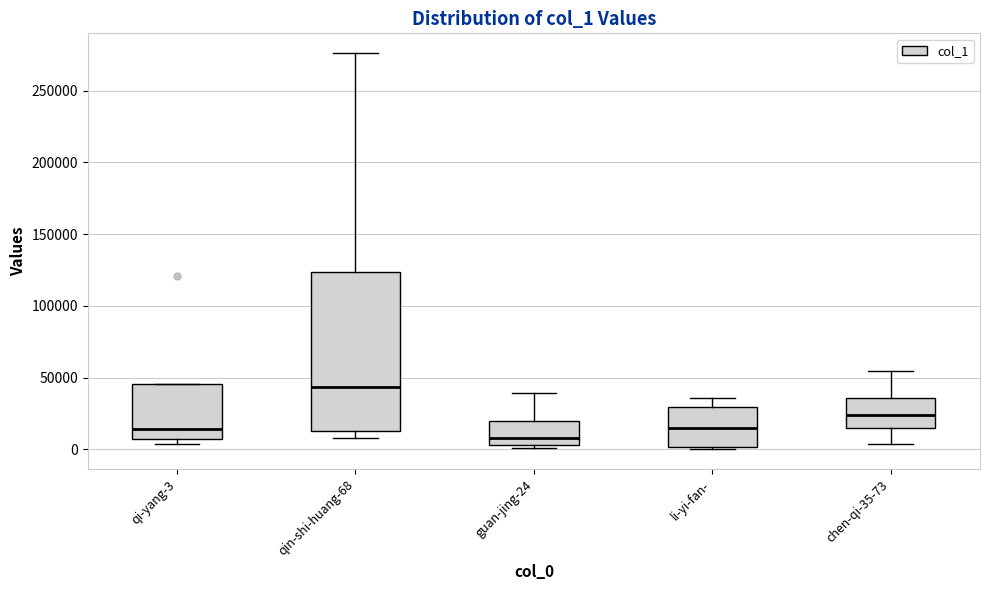

Reading left to right, read every box against the y-axis: the position of its median line, the range the box covers, and the ends of its whiskers. The values are not printed on the chart, so give them approximately, as read against the axis.

qi-yang-3: median 15000, box 5000 to 45000, whiskers 5000 (just below the box's lower edge) to 45000
qin-shi-huang-68: median 45000, box 15000 to 125000, whiskers 10000 to 275000
guan-jing-24: median 10000, box 5000 to 20000, whiskers 0 to 40000
li-yi-fan-: median 15000, box 0 to 30000, whiskers 0 to 35000
chen-qi-35-73: median 25000, box 15000 to 35000, whiskers 5000 to 55000